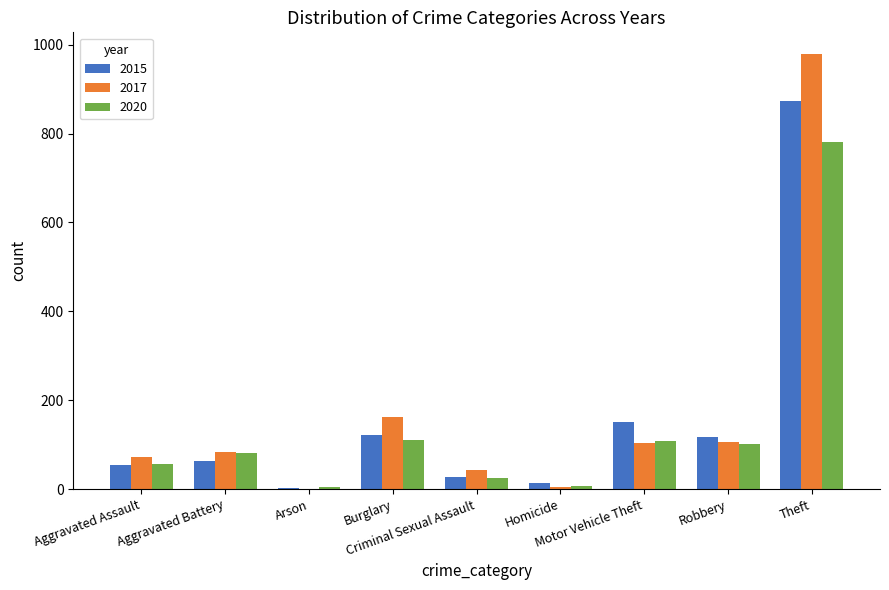

What is the highest value of the 2015 series?

874